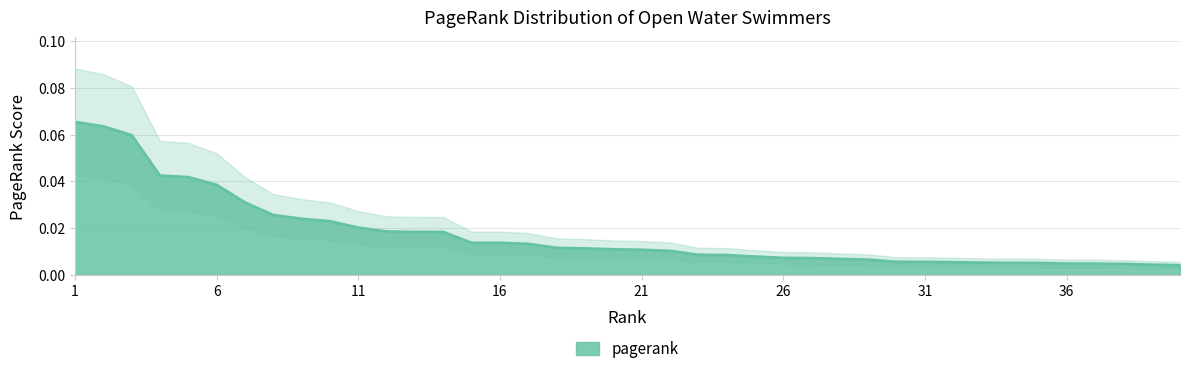

What is the difference between the maximum and minimum values?

0.1